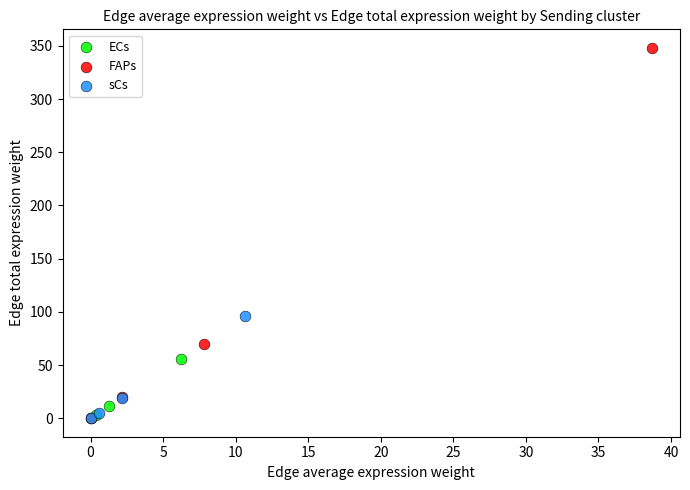

Which series has the largest Y range (max minus min)?

FAPs